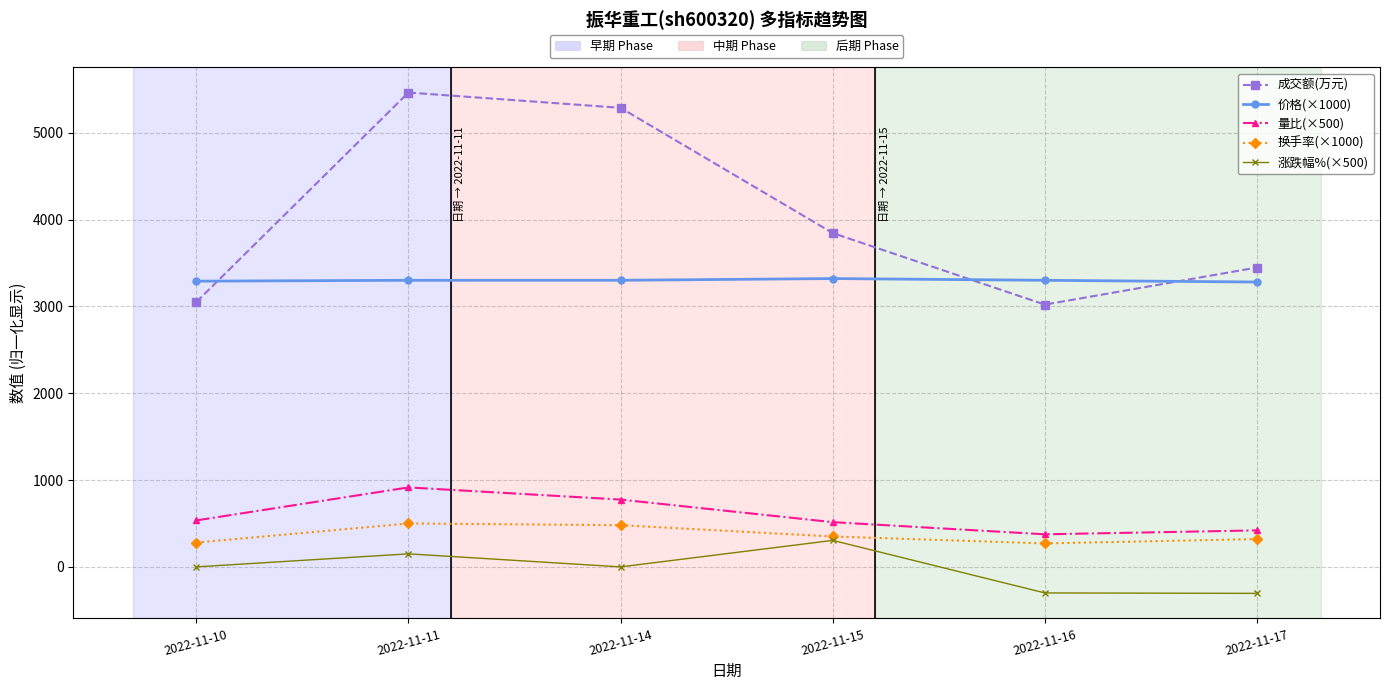

Which series has the largest total across all categories?

成交额(万元)